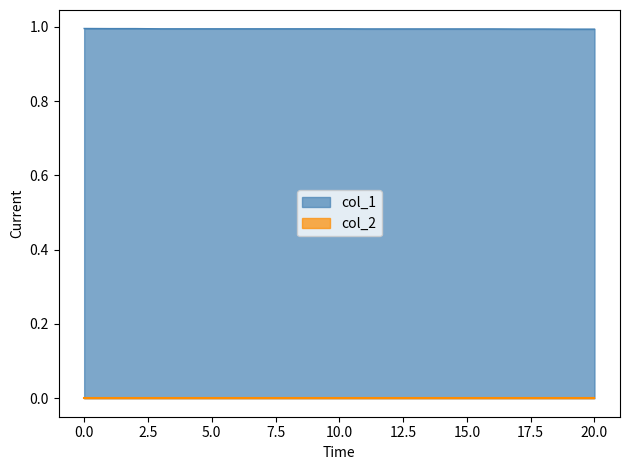

True or false: the data has more than 0 interior local peaks.

False